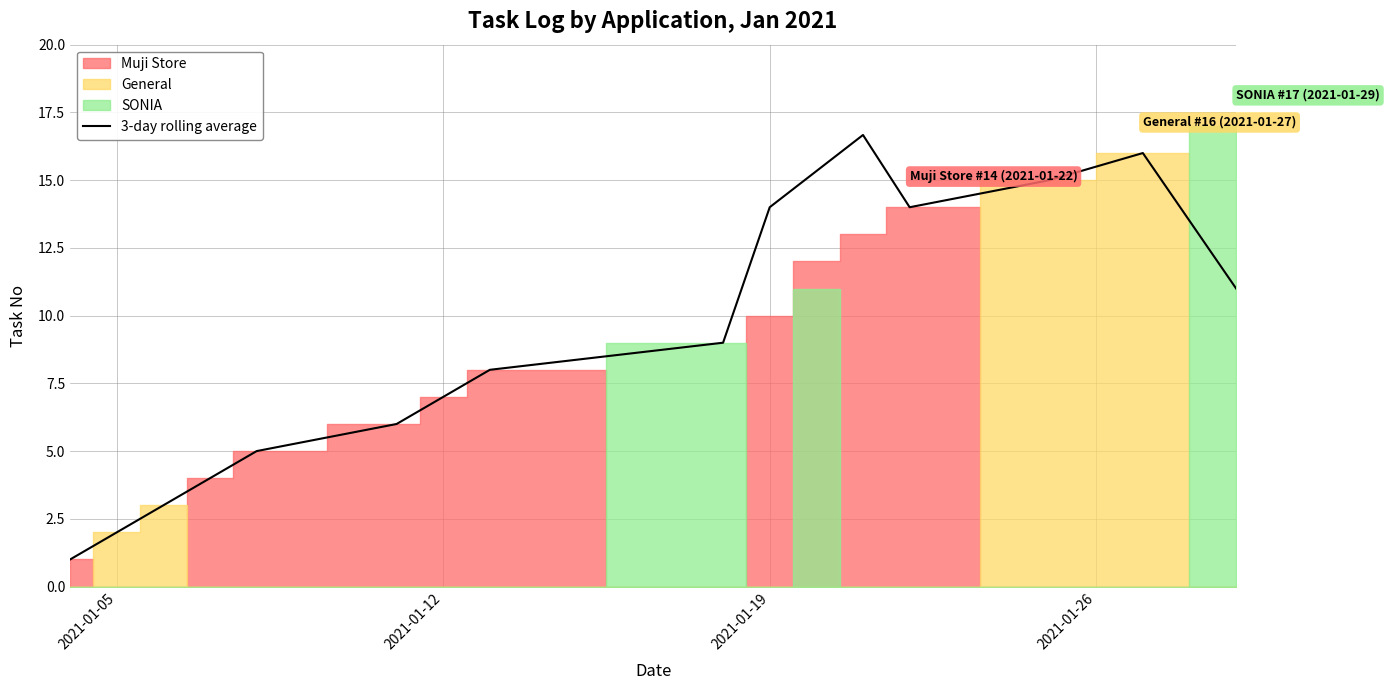

Does the chart have visible grid lines?

Yes